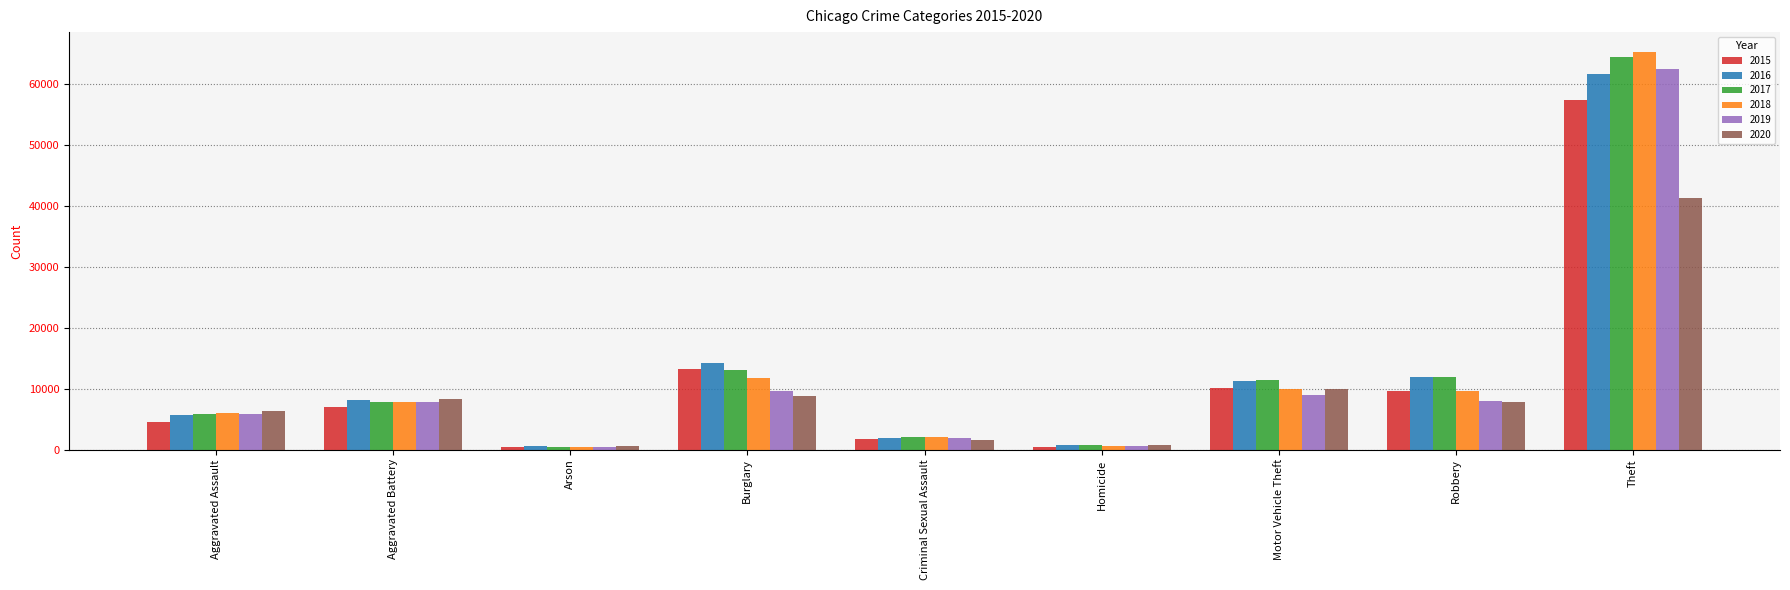

Which label corresponds to the largest value in the chart?

Theft